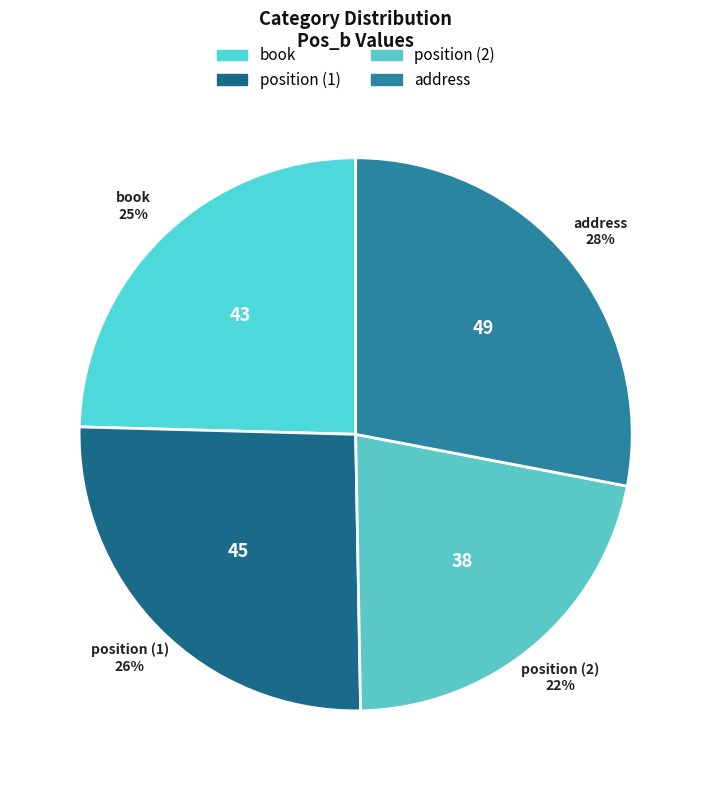

How many segments does this pie chart have?

4